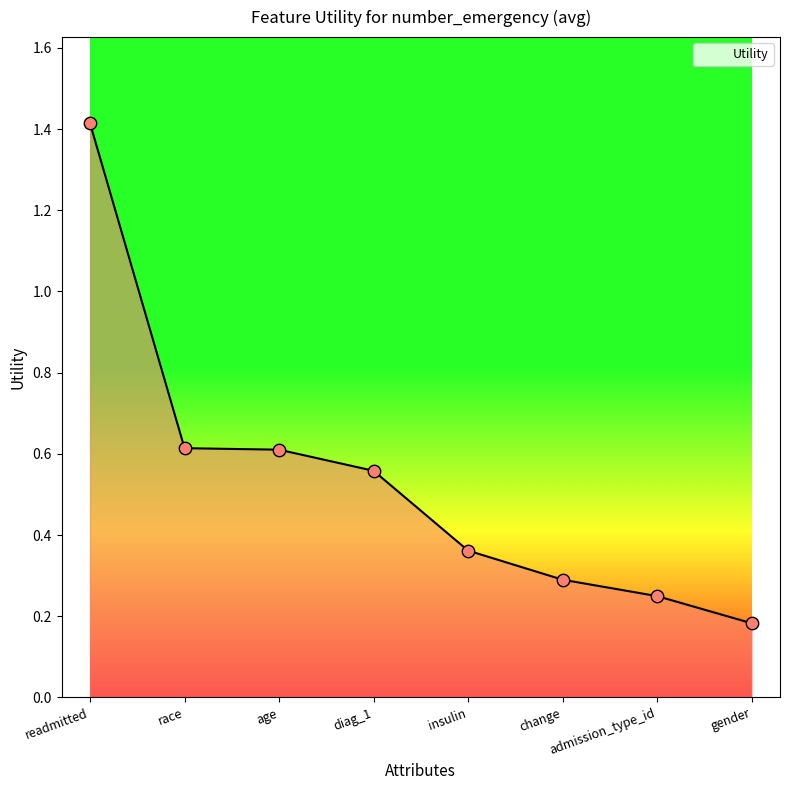

What is the change in value from readmitted to age?

-0.8